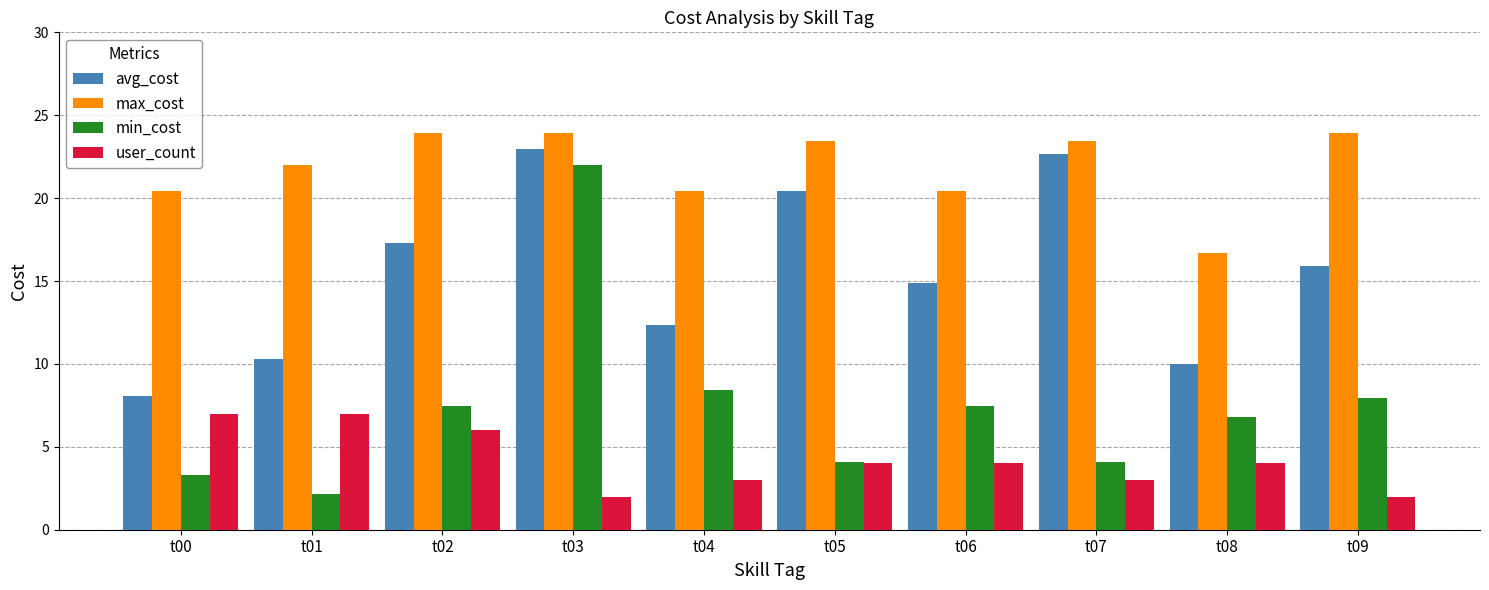

What is the lowest value of the max_cost series?

16.7